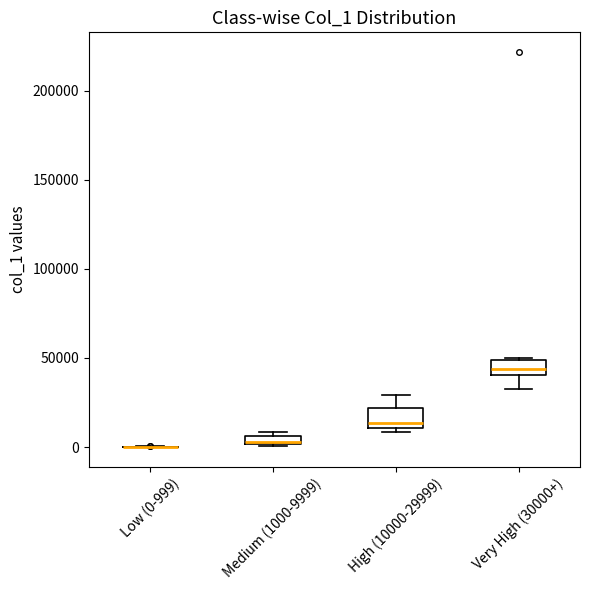

Where is the upper edge of the box for Medium (1000-9999) on the y-axis? The values are not printed on the chart, so give them approximately, as read against the axis.

5000